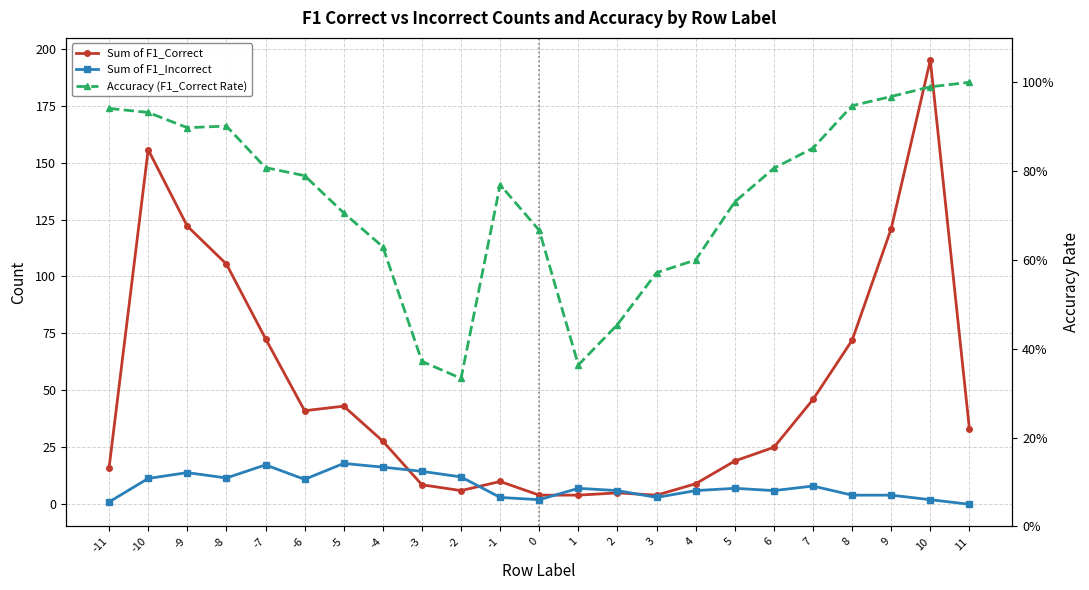

True or false: Accuracy (F1_Correct Rate) and Sum of F1_Correct cross at least once.

False